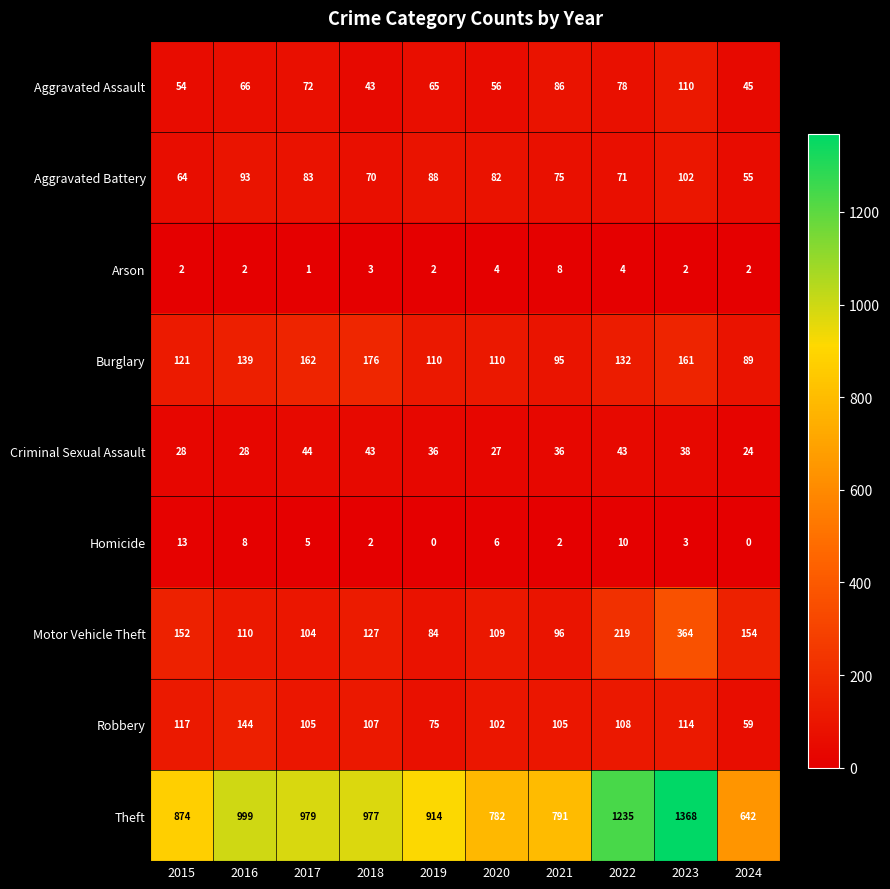

At which label does Aggravated Assault reach its peak?

2023